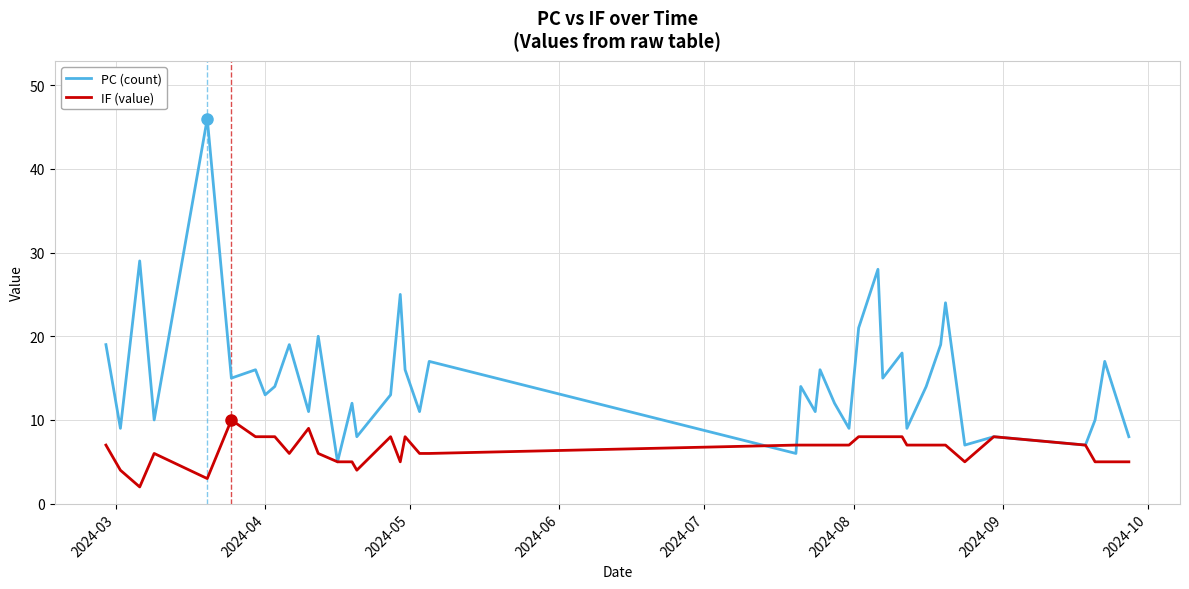

List the series in order of their peak value, lowest first.

IF (value), PC (count)